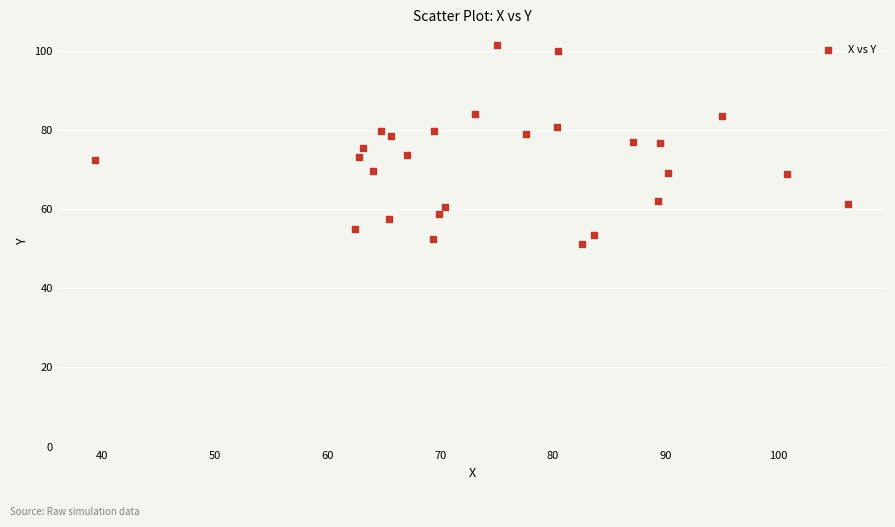

What is the range of X values (max minus min)?

66.8